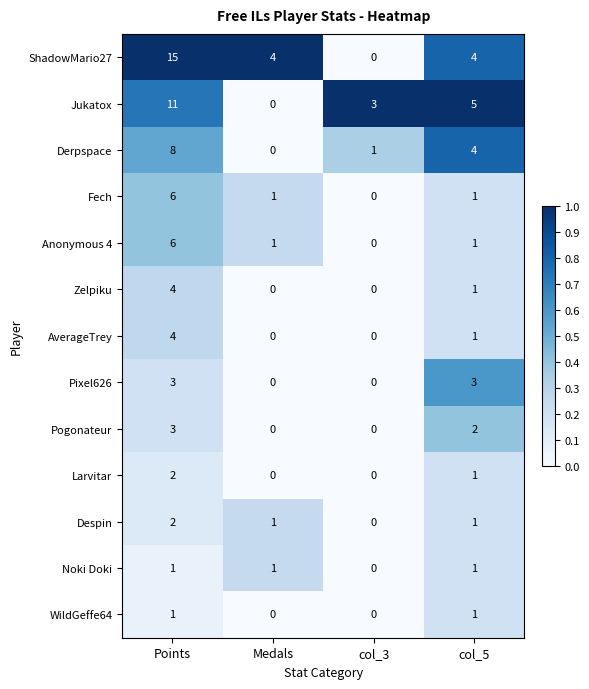

At which category does the chart reach its peak across all series?

Points